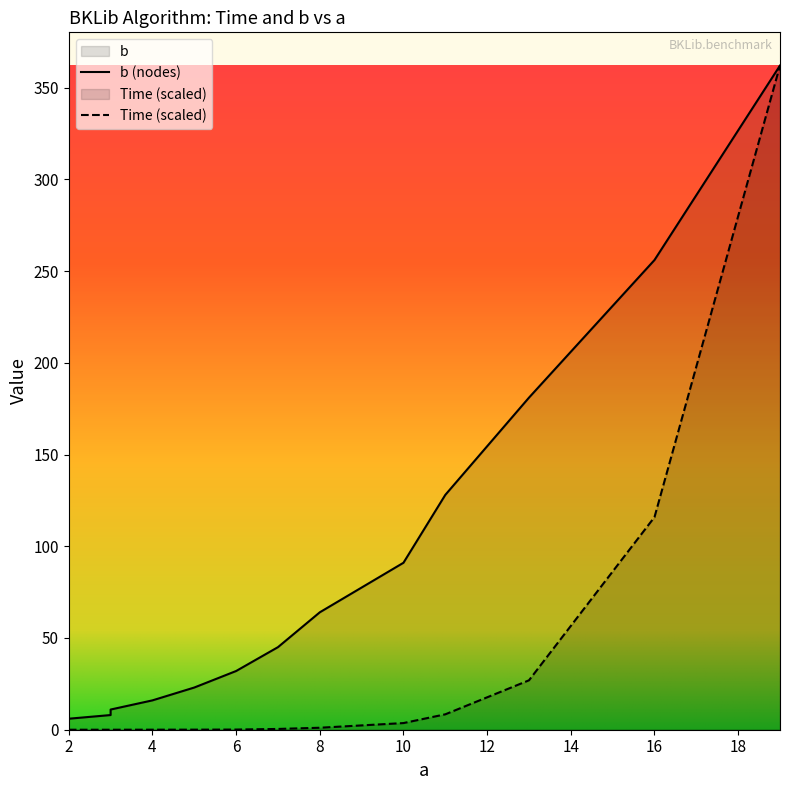

Reading right to left, list all the values displayed in this chart.

Time: 362.0	115.9	26.9	8.4	3.6	1.1	0.4	0.1	0.0	0.0	0.0	0.0	0.0	0.0
b: 362.0	256.0	181.0	128.0	91.0	64.0	45.0	32.0	23.0	16.0	11.0	8.0	6.0	4.0